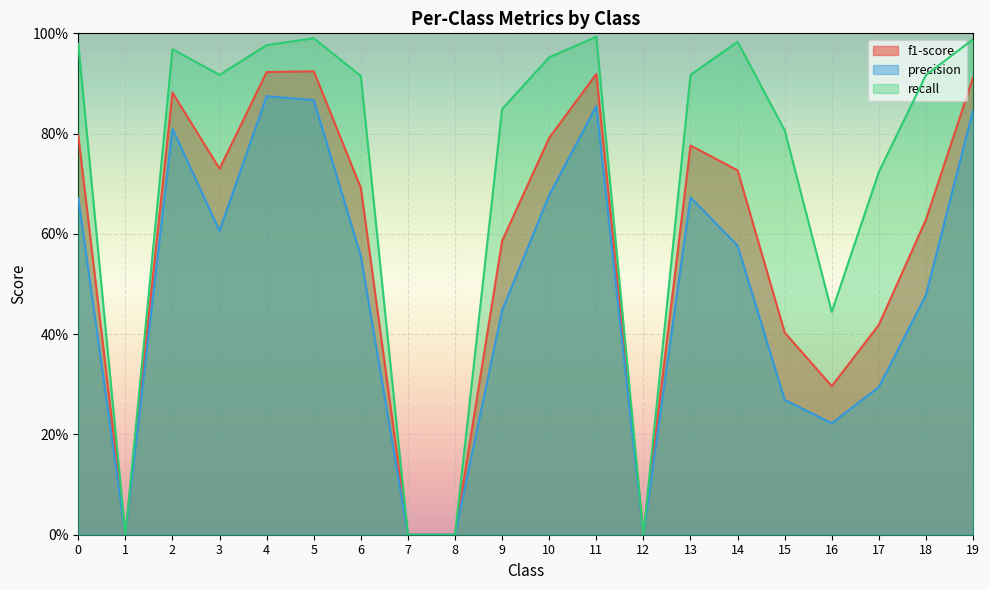

Reading left to right, list all the values displayed in this chart.

f1-score: 0=0.8	1=0.0	2=0.9	3=0.7	4=0.9	5=0.9	6=0.7	7=0.0	8=0.0	9=0.6	10=0.8	11=0.9	12=0.0	13=0.8	14=0.7	15=0.4	16=0.3	17=0.4	18=0.6	19=0.9
precision: 0=0.7	1=0.0	2=0.8	3=0.6	4=0.9	5=0.9	6=0.6	7=0.0	8=0.0	9=0.4	10=0.7	11=0.9	12=0.0	13=0.7	14=0.6	15=0.3	16=0.2	17=0.3	18=0.5	19=0.8
recall: 0=1.0	1=0.0	2=1.0	3=0.9	4=1.0	5=1.0	6=0.9	7=0.0	8=0.0	9=0.8	10=1.0	11=1.0	12=0.0	13=0.9	14=1.0	15=0.8	16=0.4	17=0.7	18=0.9	19=1.0